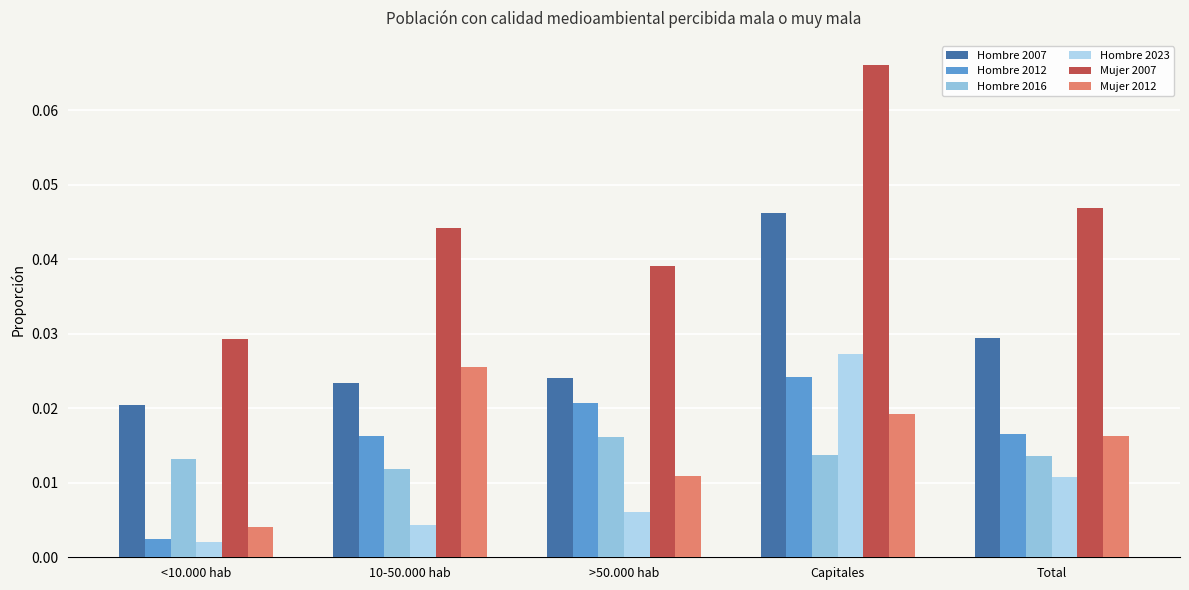

Which series has the largest total across all categories?

Mujer 2007